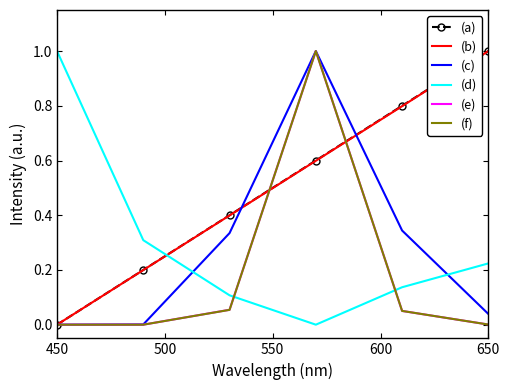

After their last crossing, which series has the higher values: (d) or (c)?

(d)